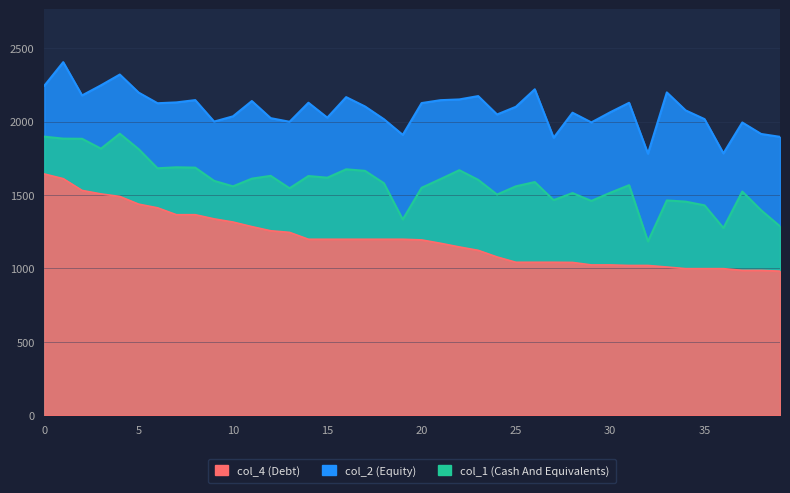

What is the value of the col_2 point at the 1st from the left?

2243.7